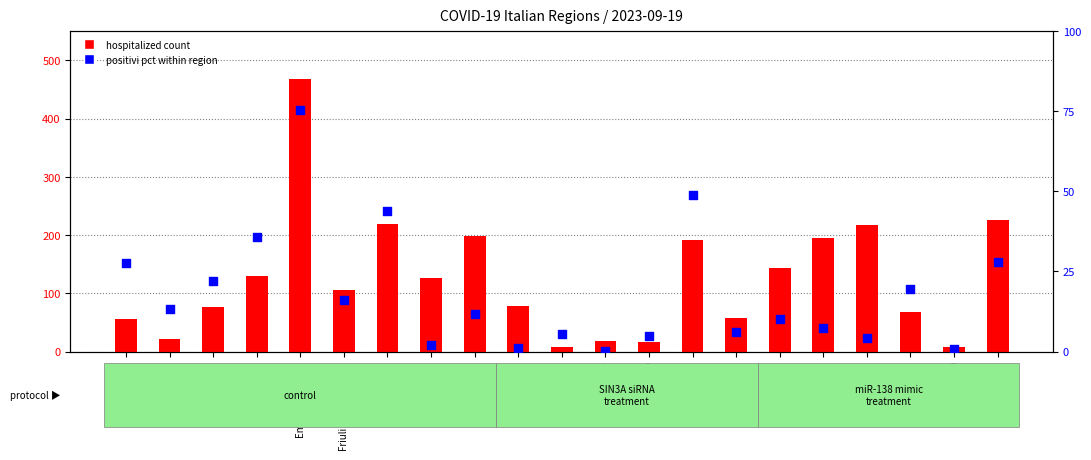

Which series has the largest total across all categories?

totale_ospedalizzati